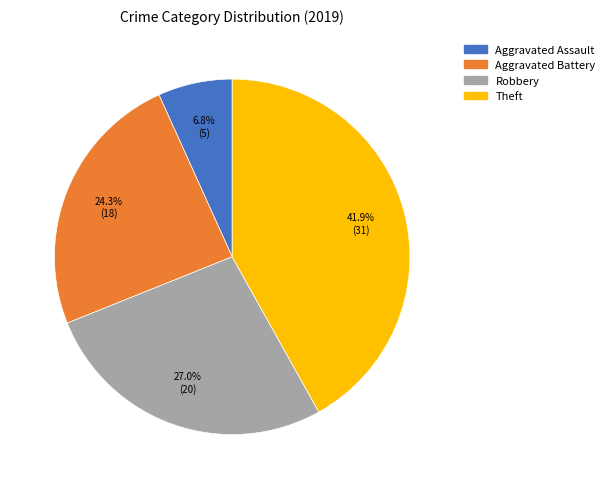

Does Robbery represent more than half of the total?

No